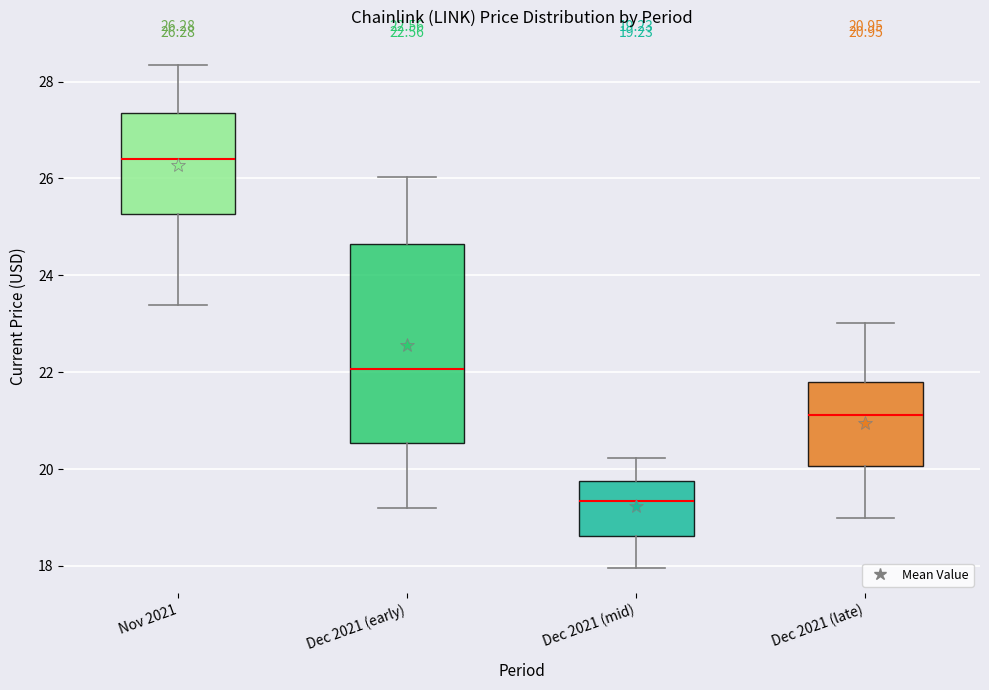

Which box has the lowest median line?

Dec 2021 (mid)